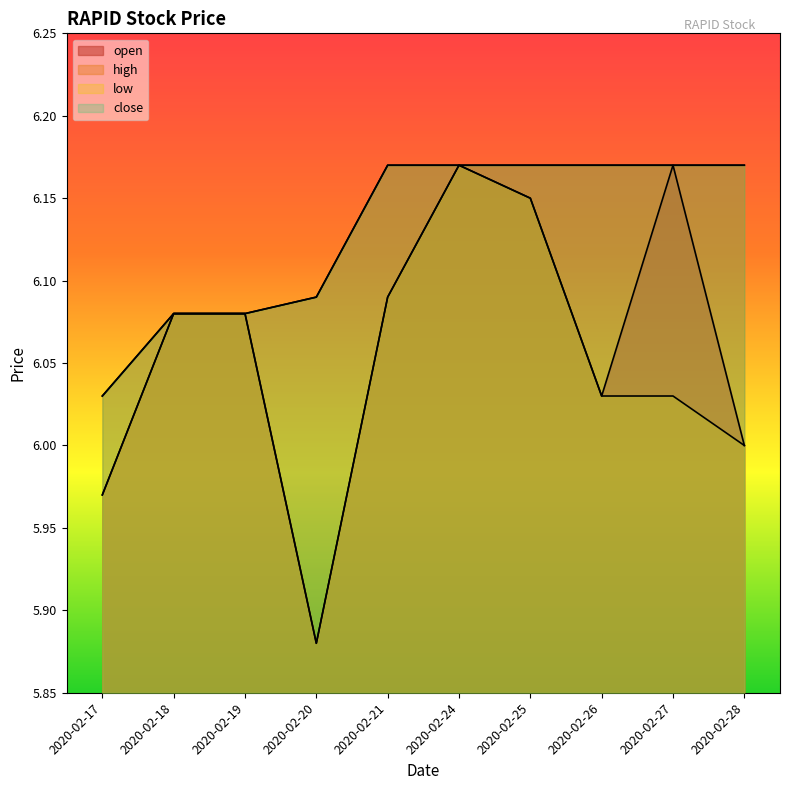

How many interior local peaks does the open series have?

2